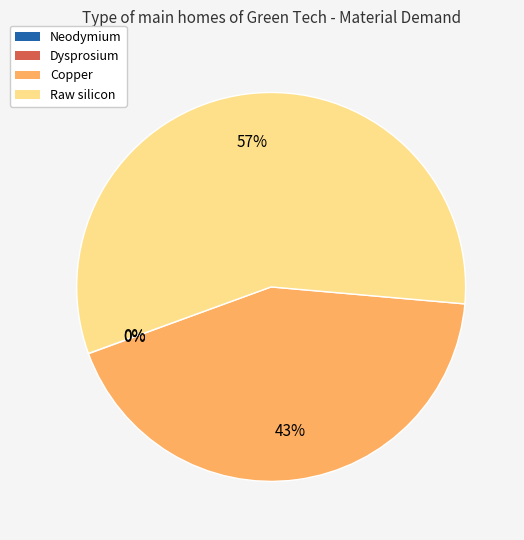

Which slice represents more than half of the pie?

Raw silicon